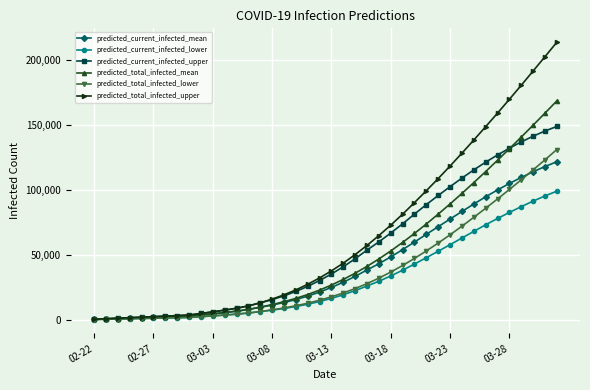

Which series has the largest total across all categories?

predicted_total_infected_upper